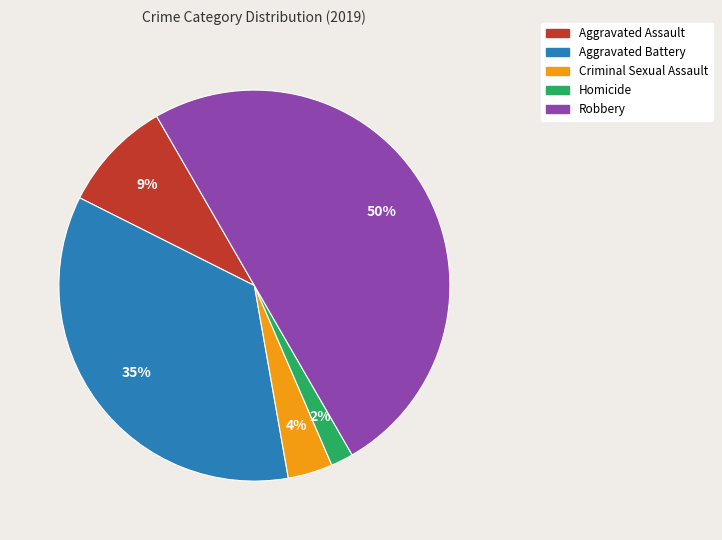

Is the sum of Aggravated Assault and Homicide greater than half?

No